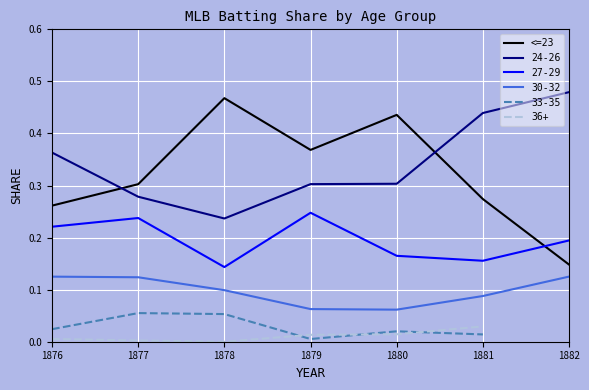

Where is the first local minimum?

1879